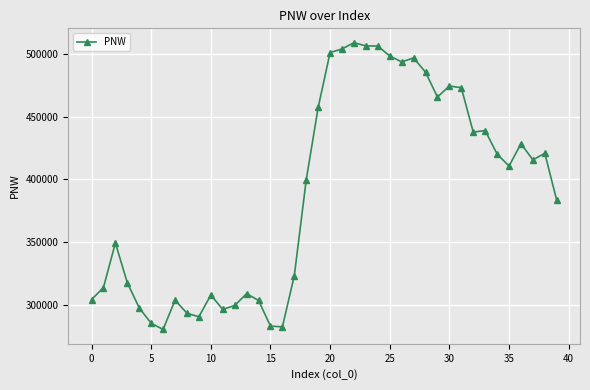

What is the sum of all values?

15569627.8